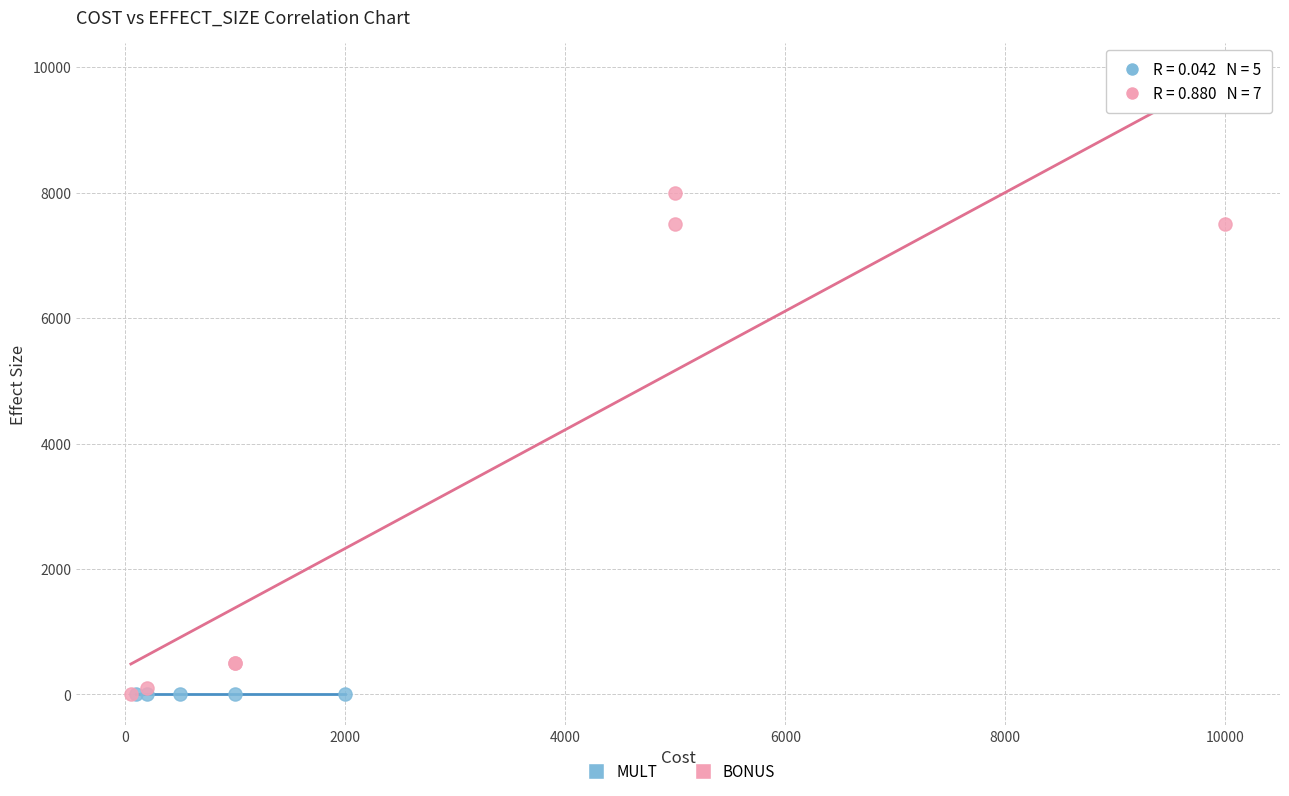

Which series contains the highest Y value?

BONUS